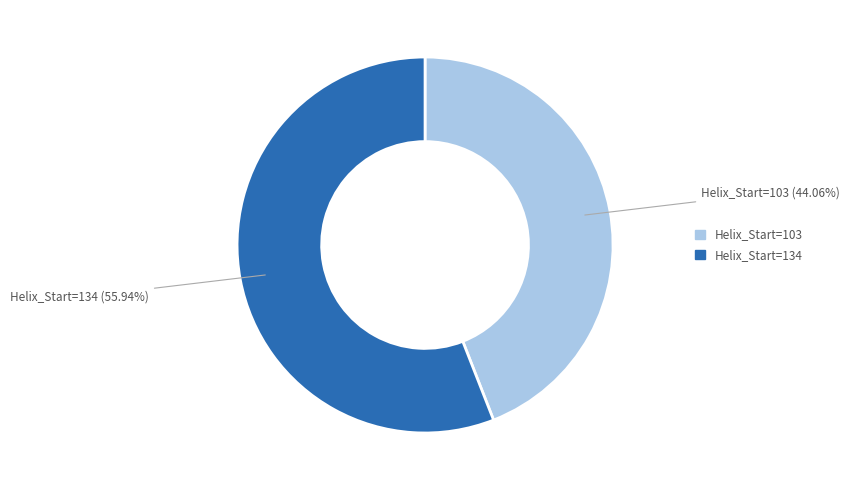

Does any single category account for the majority?

Yes